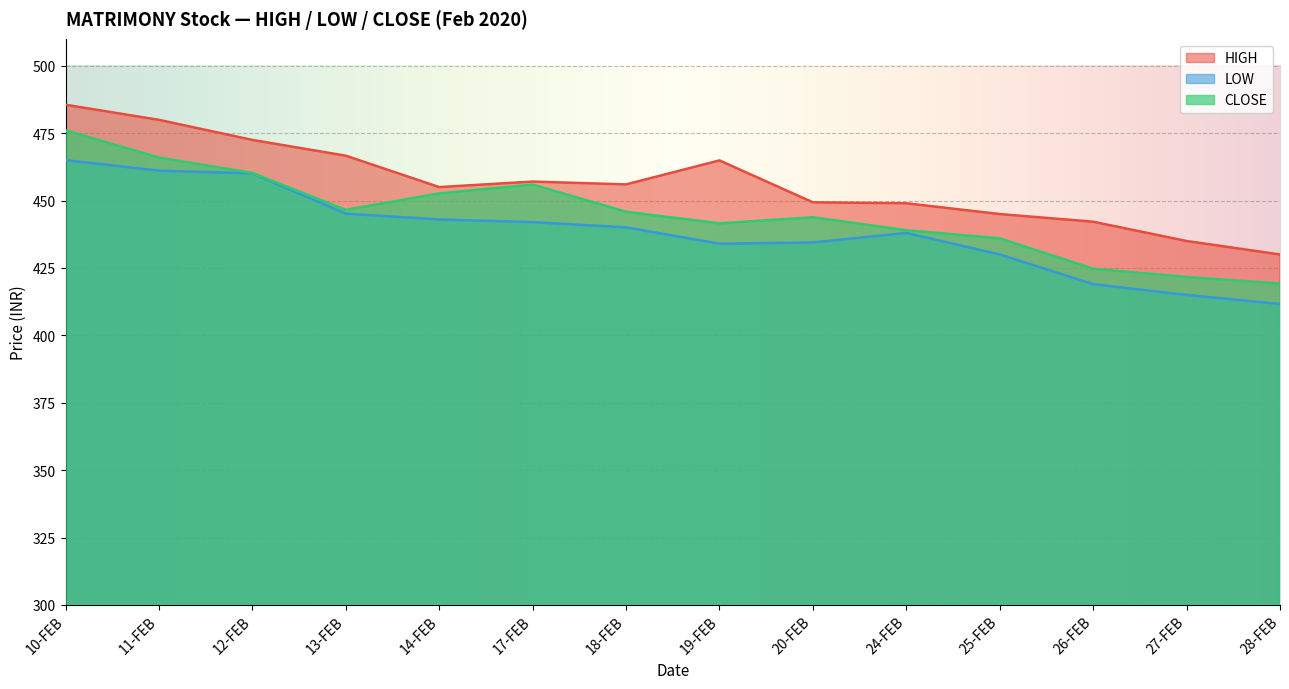

What position from the left is 20-FEB?

9